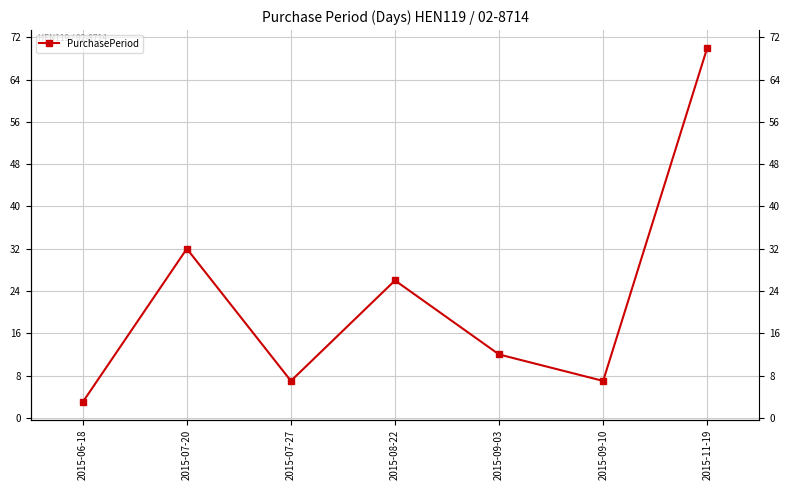

At which label does the data first exceed 12?

2015-07-20